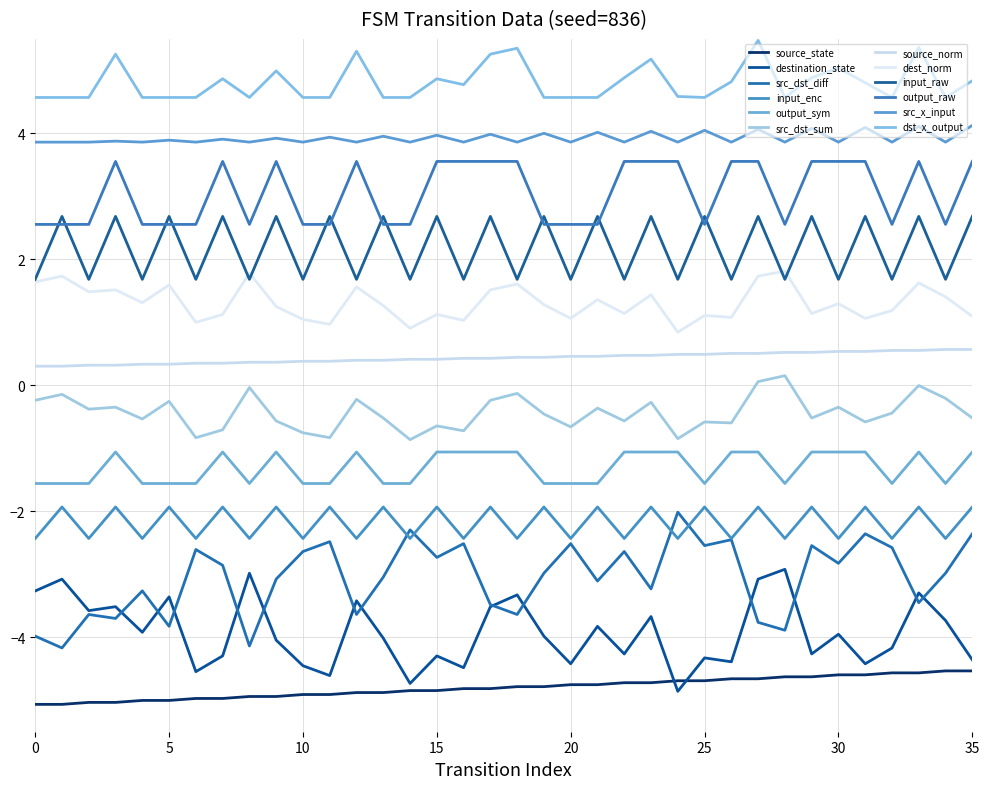

What is the minimum value shown in the chart?

-5.1